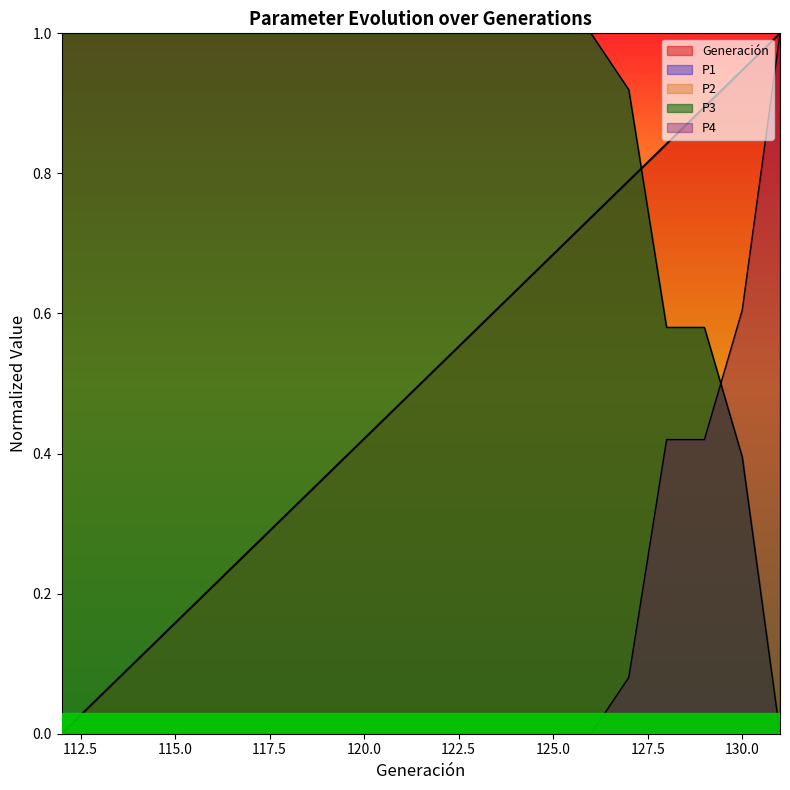

What is the value of the P1 point at the 9th from the left?

1.0